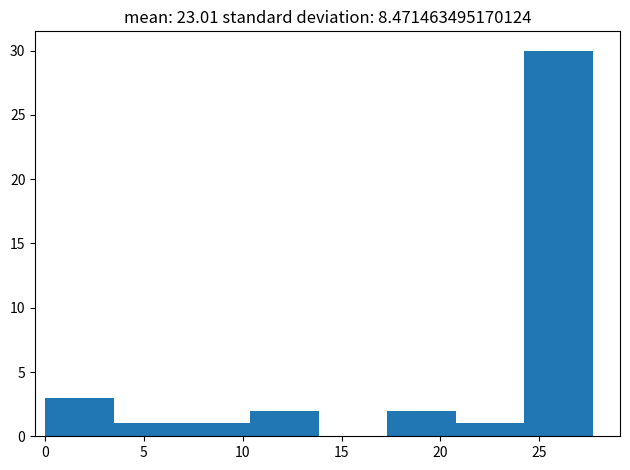

Reading left to right, list every bar in this chart as the range it spans on the x-axis followed by its height. Neither the bar edges nor the heights are printed on the chart, so give them approximately, as read against the axes.

0.0 to 3.5: 3
3.5 to 7.0: 1
7.0 to 10.5: 1
10.5 to 14.0: 2
14.0 to 17.5: 0
17.5 to 21.0: 2
21.0 to 24.0: 1
24.0 to 27.5: 30